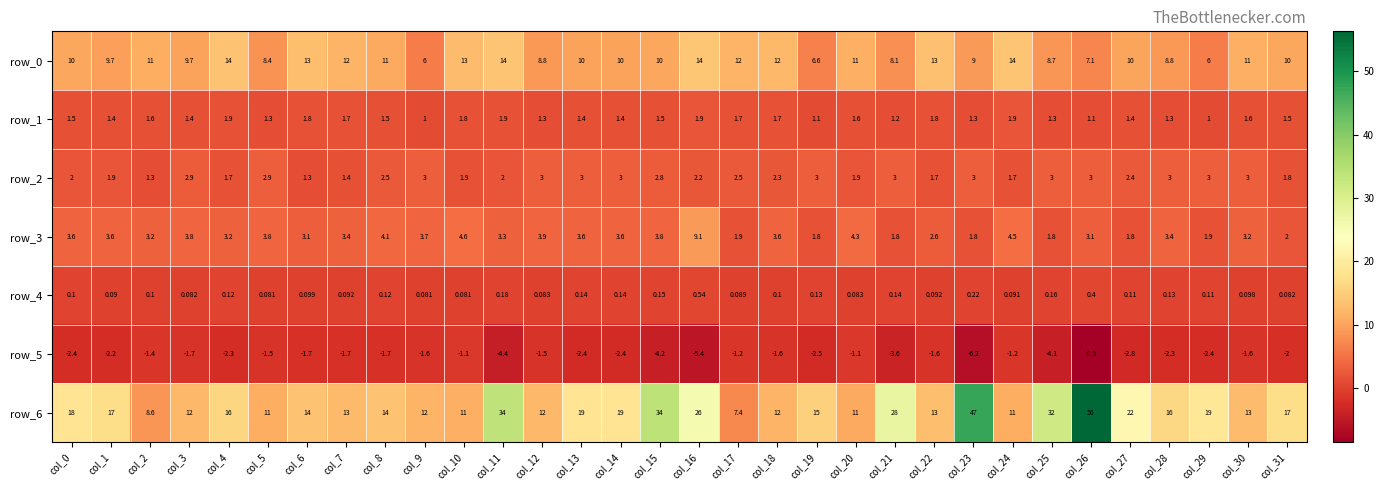

Rank the series at col_25 from highest to lowest value.

row_6, row_0, row_2, row_3, row_1, row_4, row_5